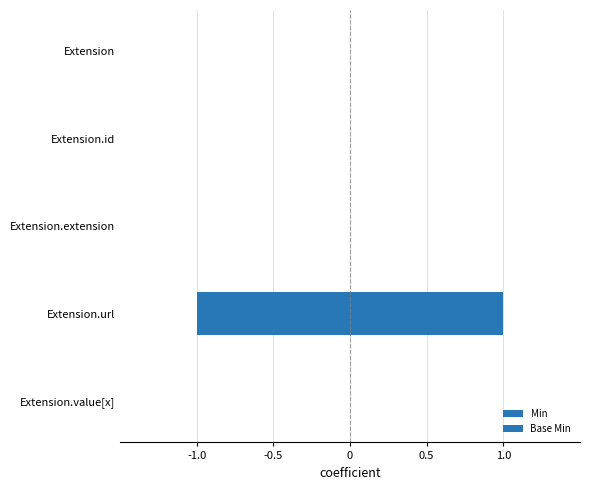

Which series has the widest spread of values?

Min